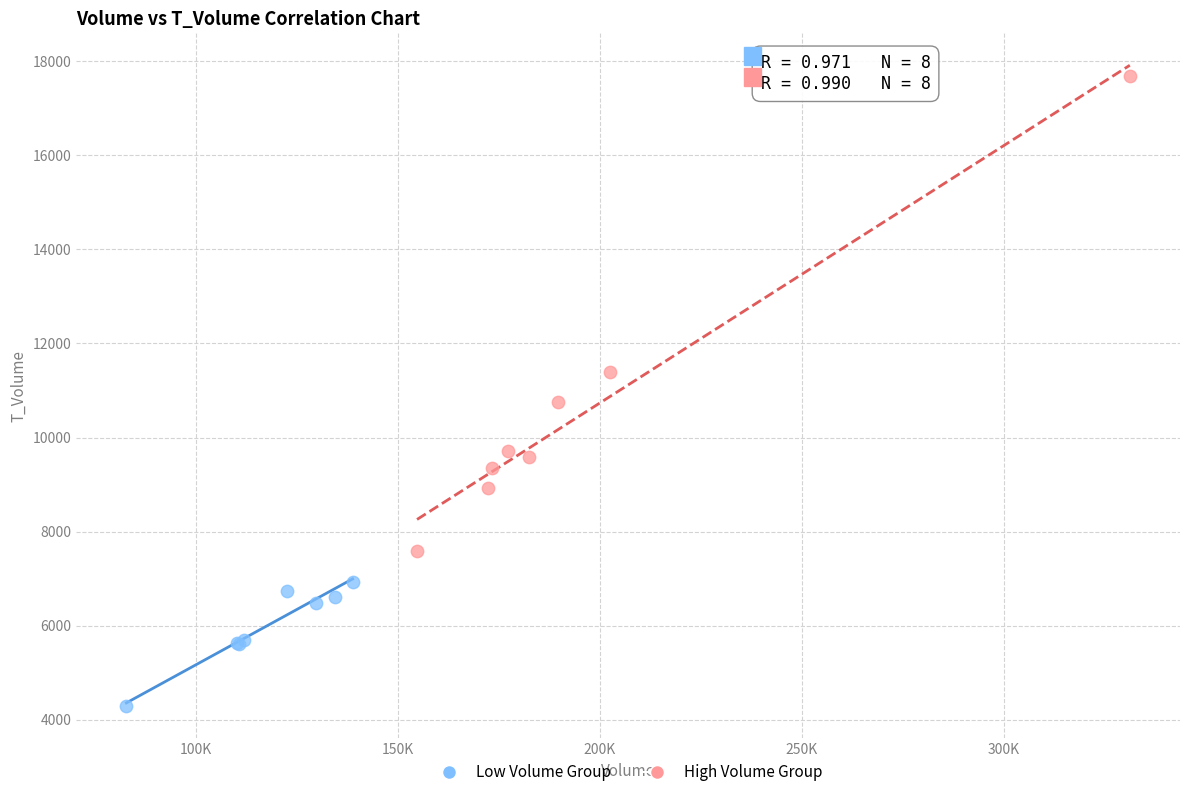

Which series has the largest Y range (max minus min)?

High Volume Group